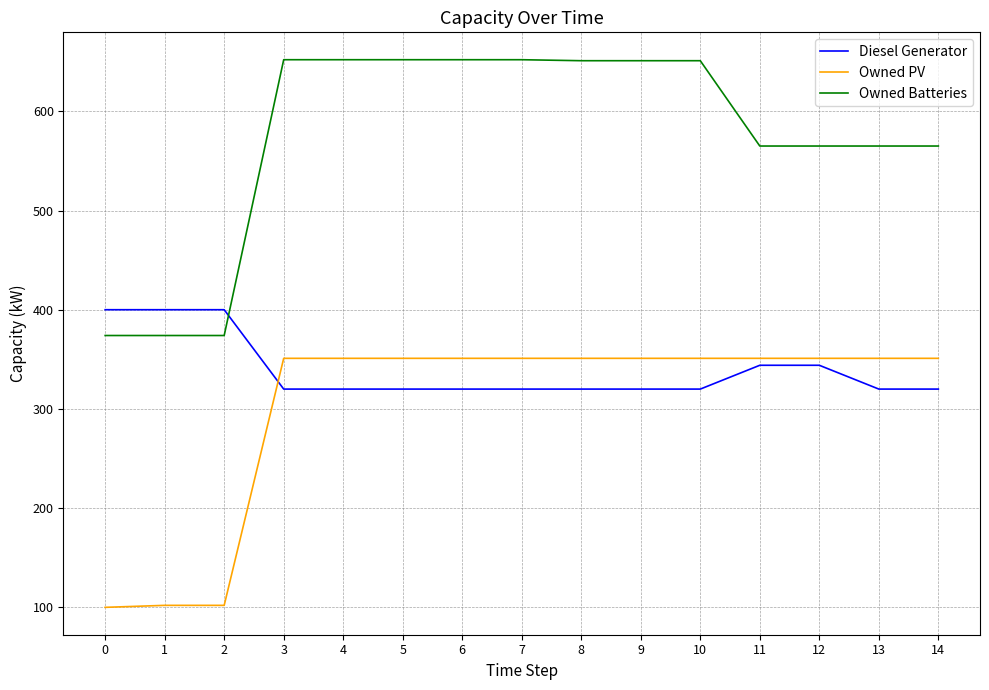

True or false: Owned Batteries and Owned PV cross at least once.

False